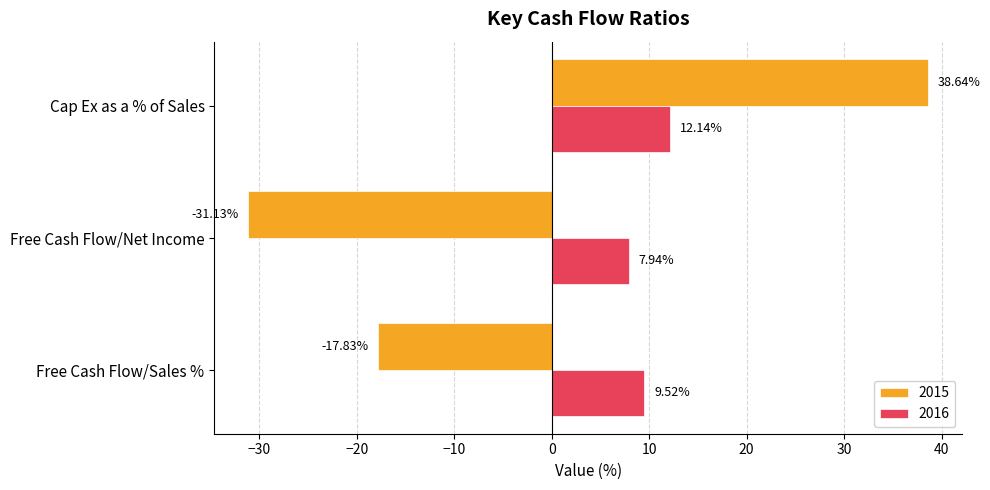

What is the sum of the 2015 values at Free Cash Flow/Net Income and Cap Ex as a % of Sales?

7.5